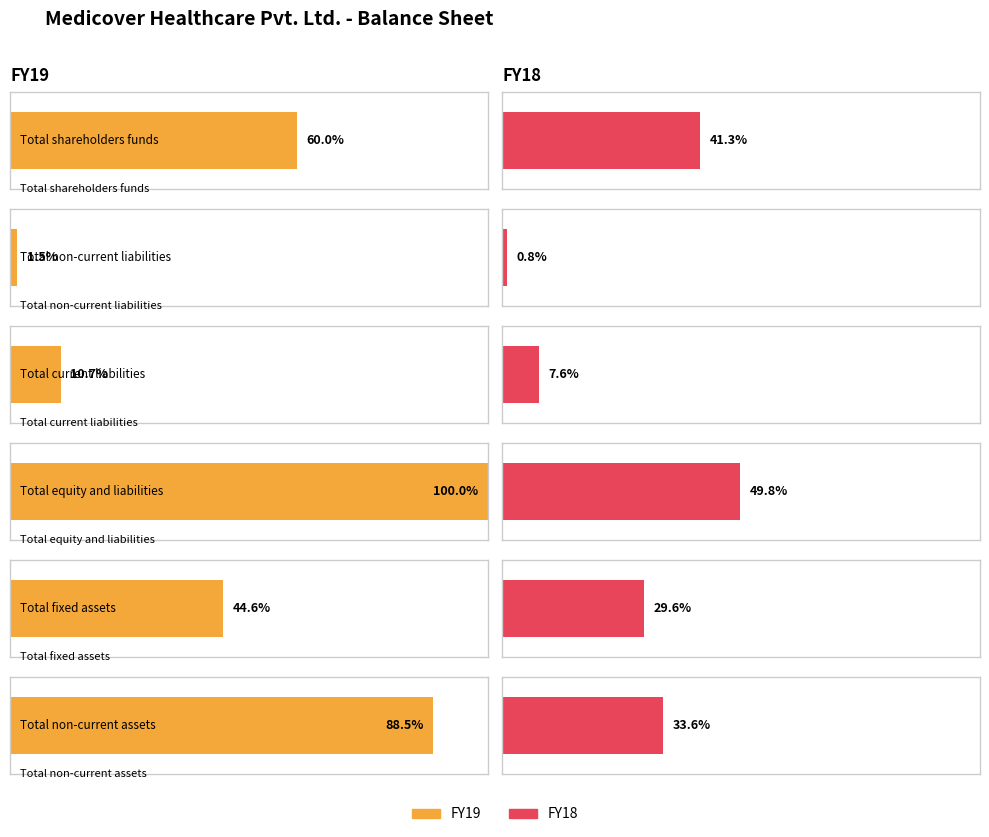

How many groups of bars are there?

6